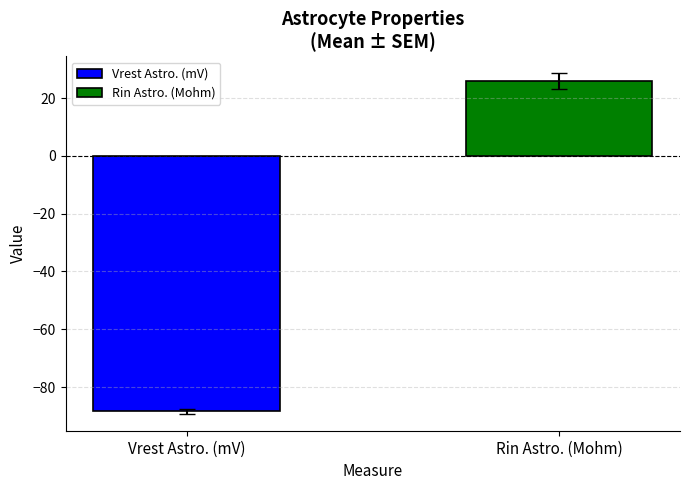

What is the value of the 1st bar from the left?

-88.4